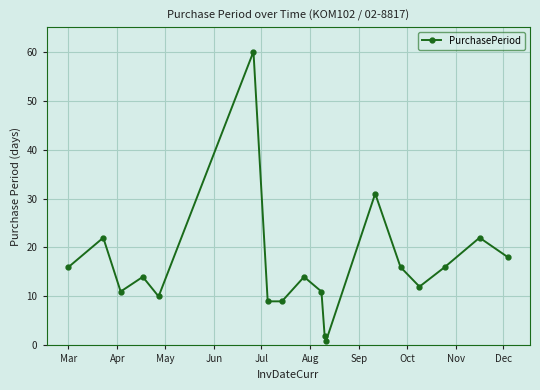

What is the maximum value shown in the chart?

60